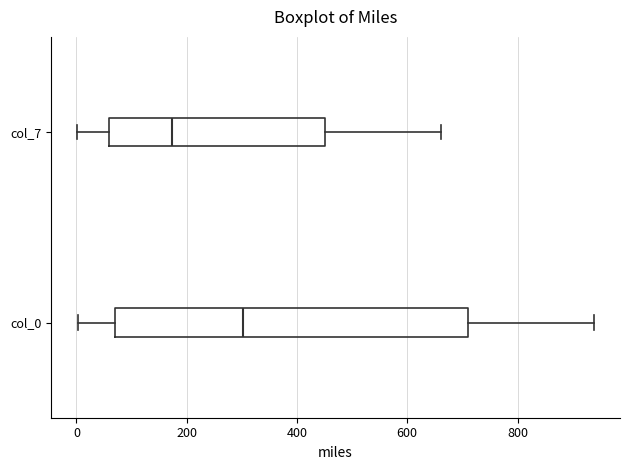

Which box has the furthest to the left median line?

col_7